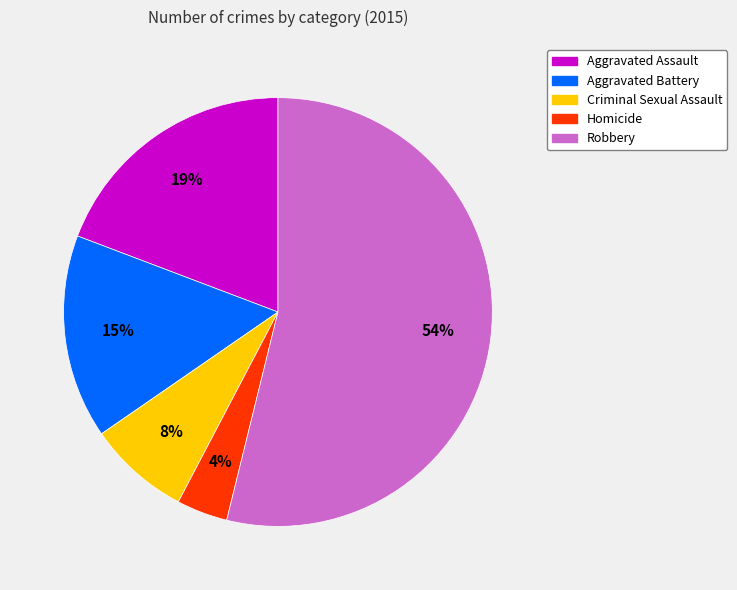

What is the majority slice?

Robbery